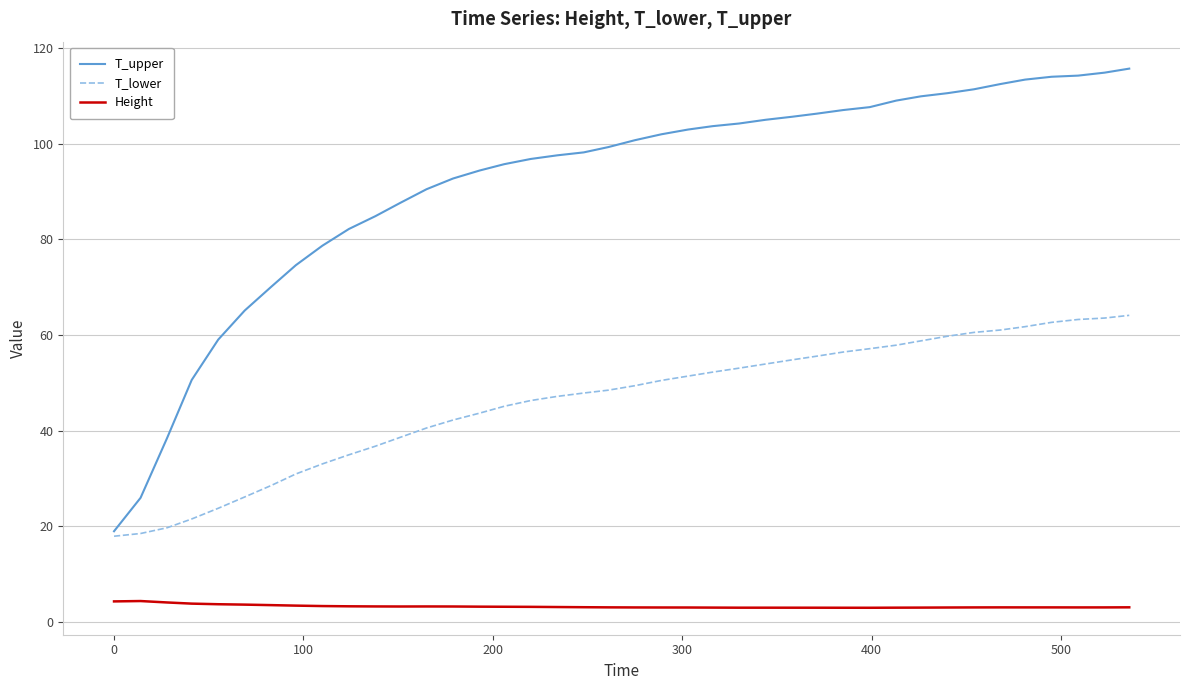

True or false: Height and T_lower cross at least once.

False